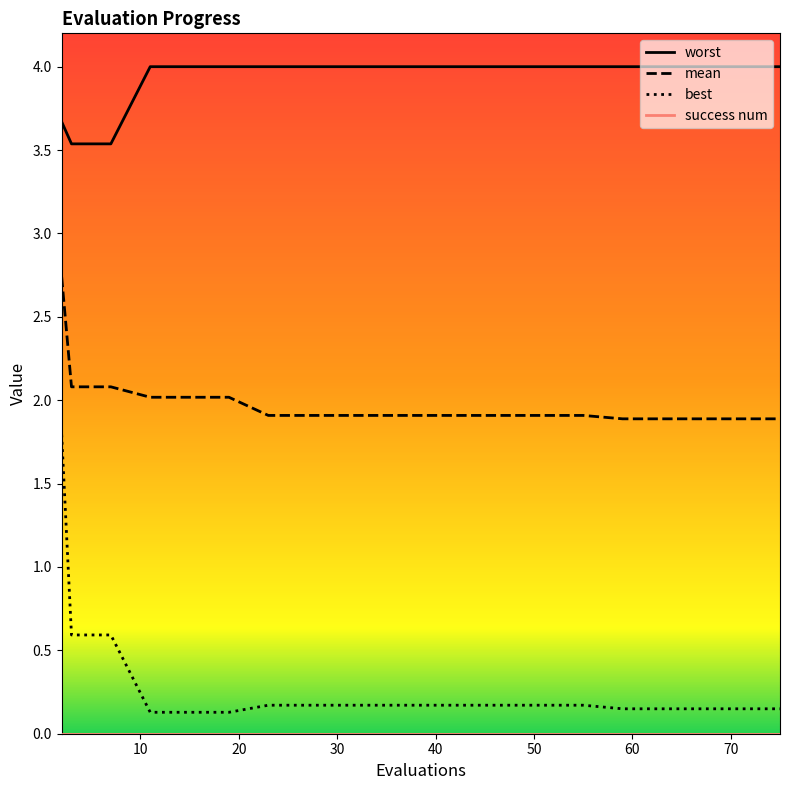

Is the value of mean at 13 greater than the value of worst at 11?

No